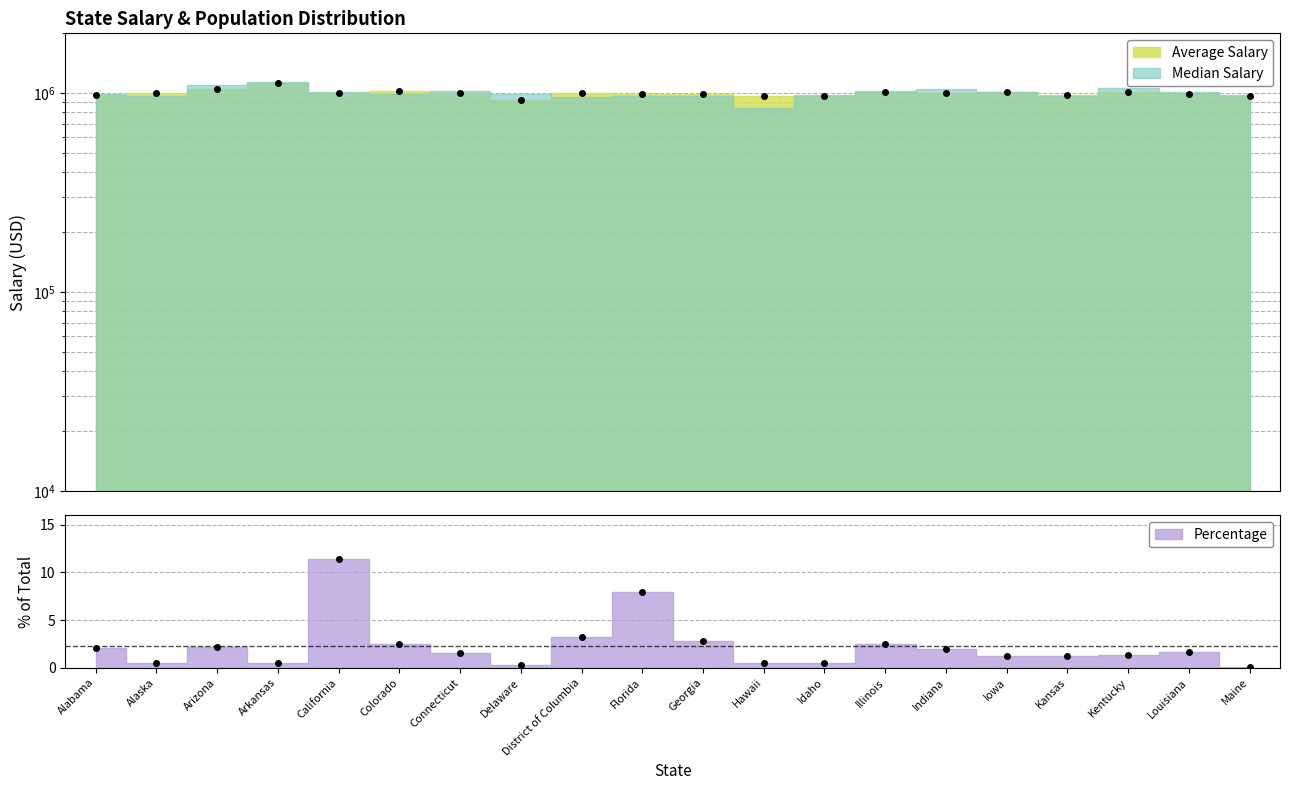

At which category is the sum across all series the highest?

Arkansas